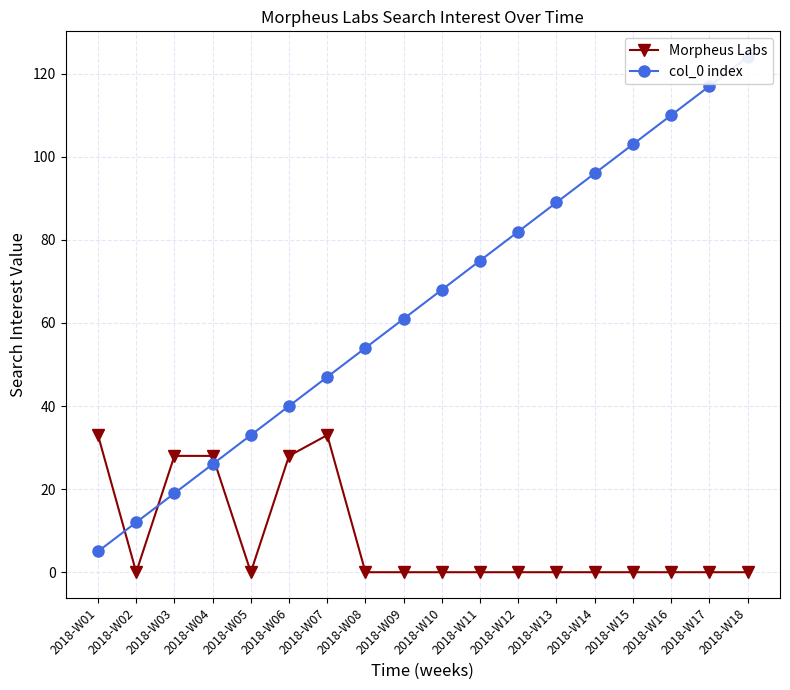

Which has a higher value, 2018-W03 or 2018-W15?

2018-W03